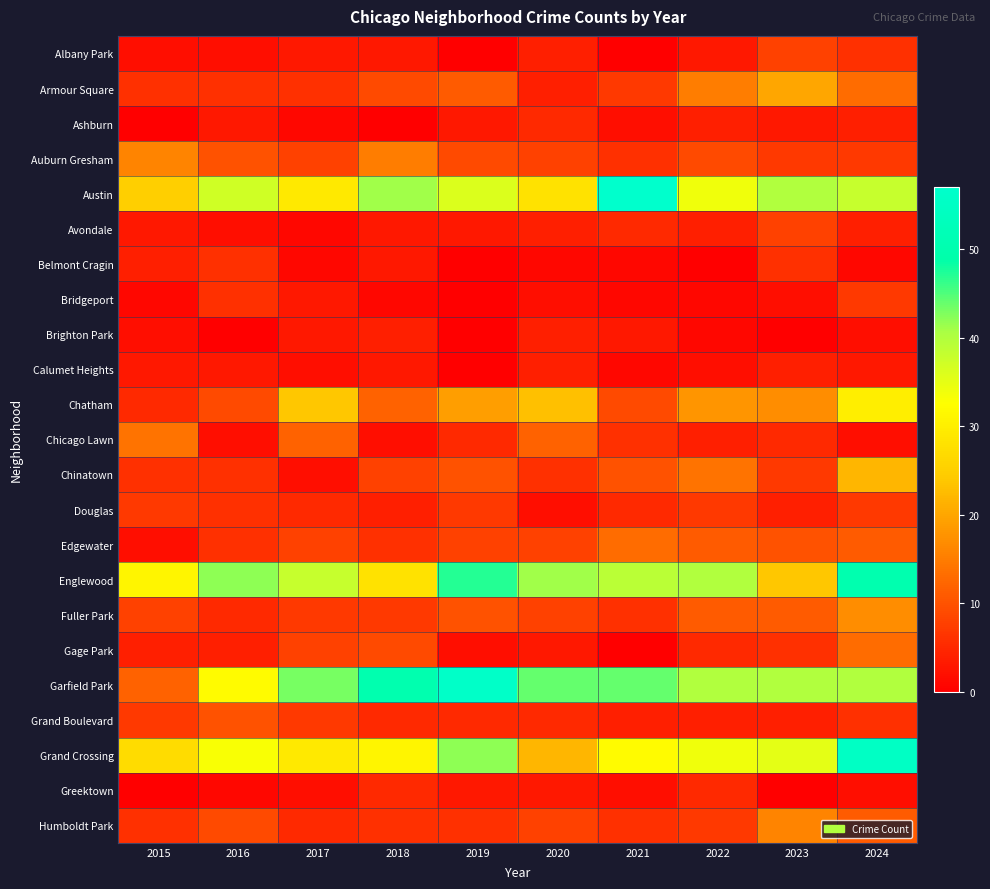

Which has a higher value, 2022 or 2018?

2022